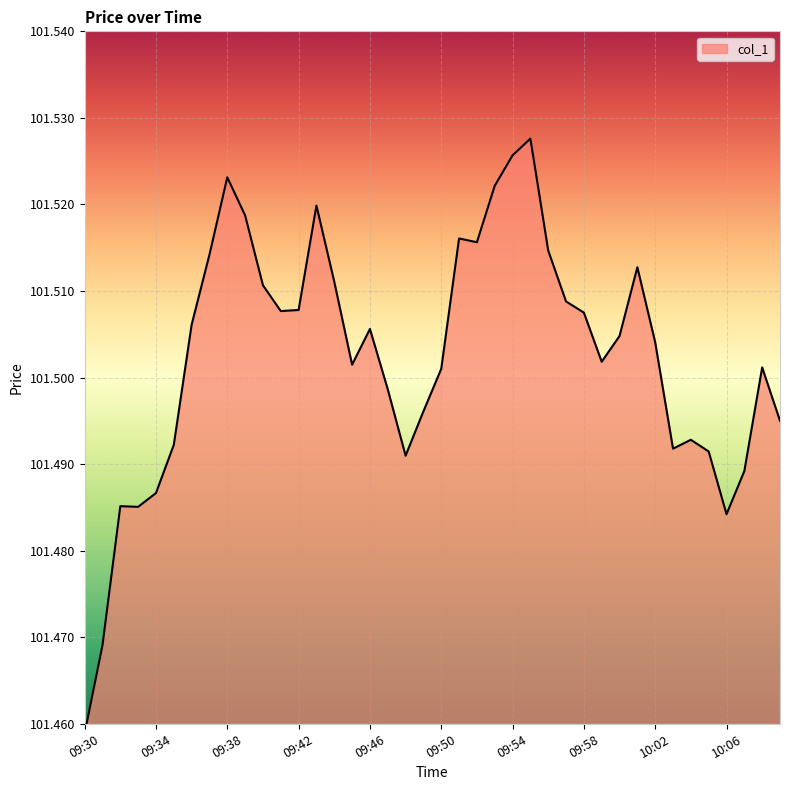

Reading left to right, list all the values displayed in this chart.

101.5	101.5	101.5	101.5	101.5	101.5	101.5	101.5	101.5	101.5	101.5	101.5	101.5	101.5	101.5	101.5	101.5	101.5	101.5	101.5	101.5	101.5	101.5	101.5	101.5	101.5	101.5	101.5	101.5	101.5	101.5	101.5	101.5	101.5	101.5	101.5	101.5	101.5	101.5	101.5